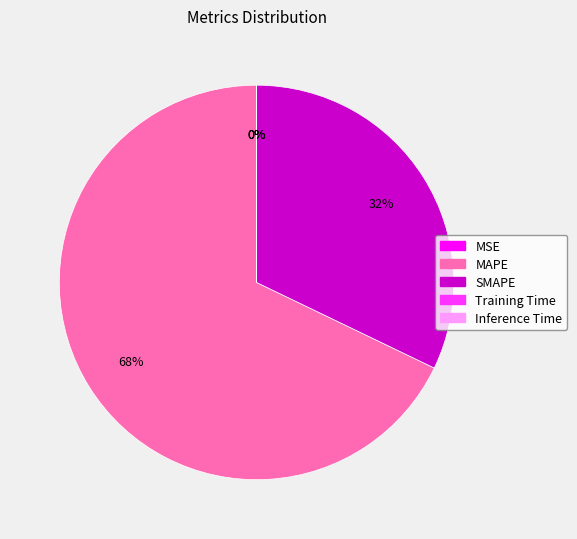

Is there any slice that represents more than half of the pie?

Yes